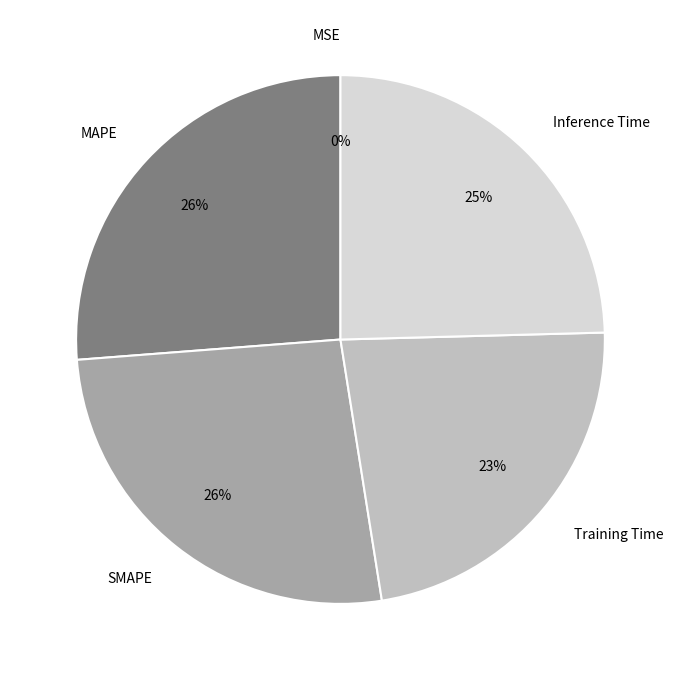

Is there any slice that represents more than half of the pie?

No